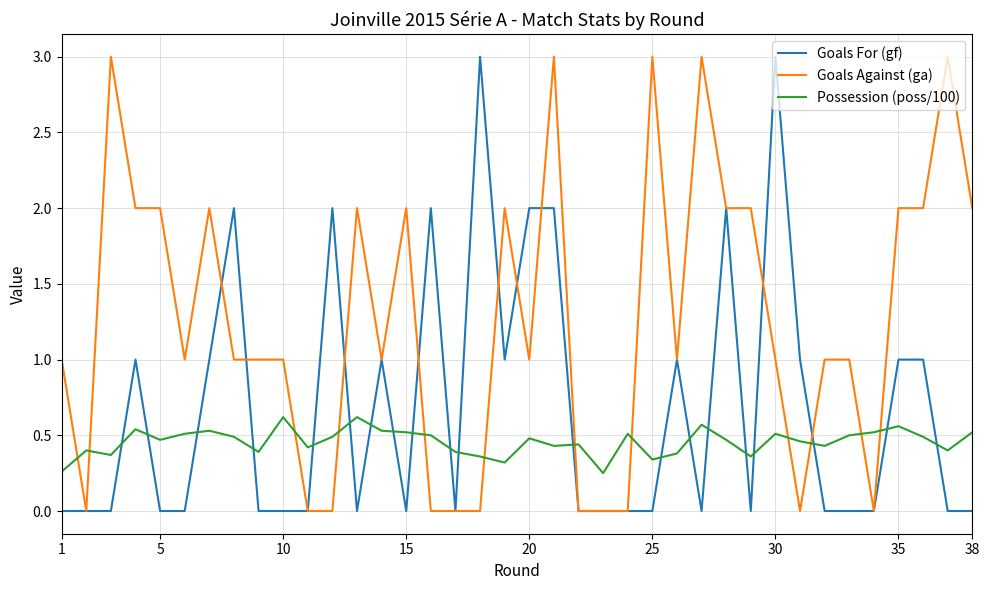

Which series has the largest total across all categories?

Goals Against (ga)